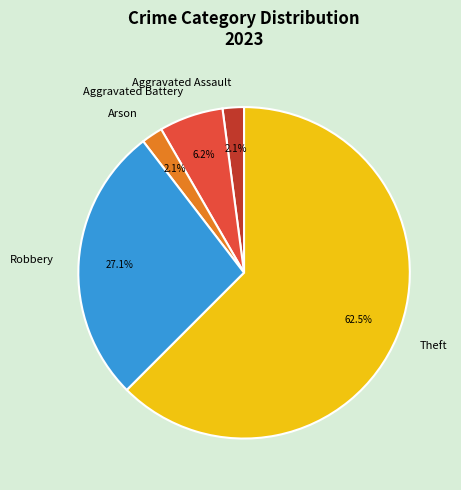

Which category has the biggest portion of the pie?

Theft